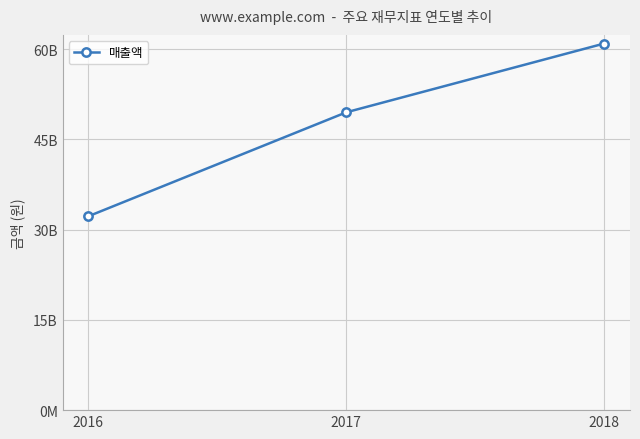

What is the ratio of the value at 2017 to the value at 2018?

0.8